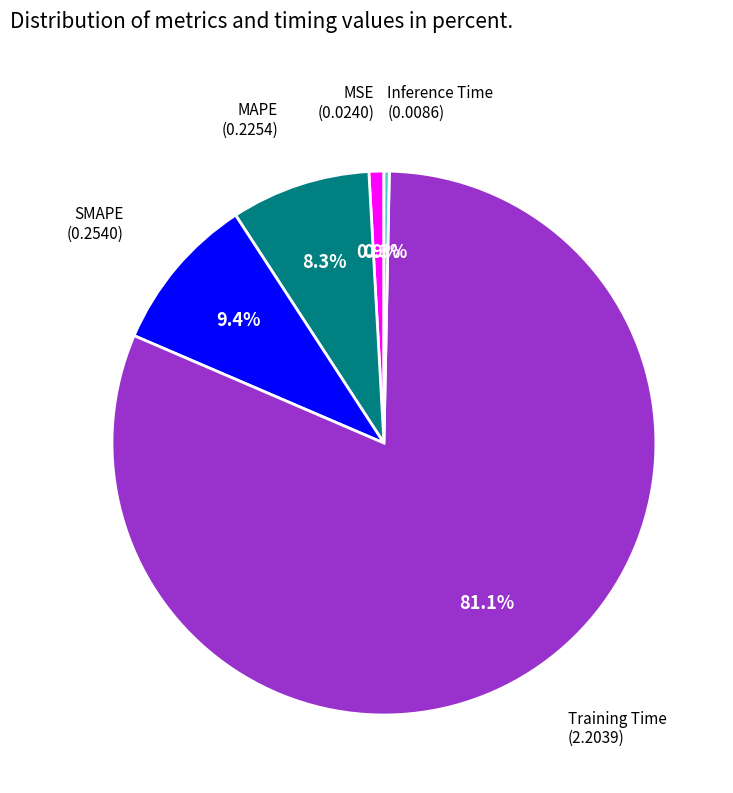

Is there any slice that represents more than half of the pie?

Yes